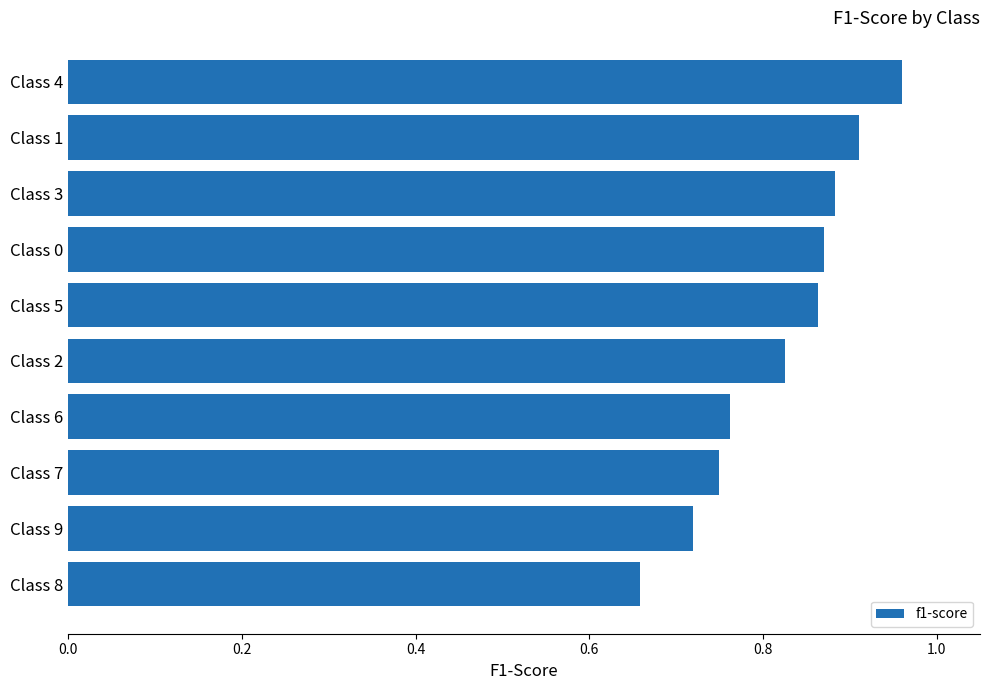

What is the difference between the maximum and minimum values?

0.3